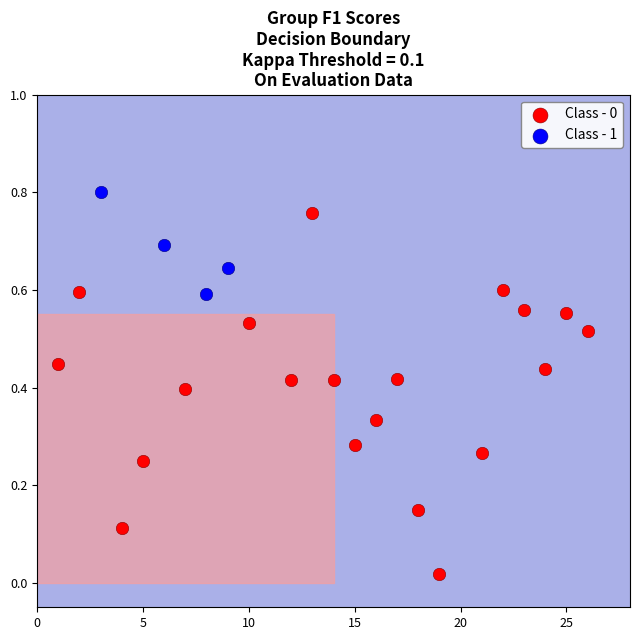

Which series reaches the maximum Y coordinate?

Class - 1